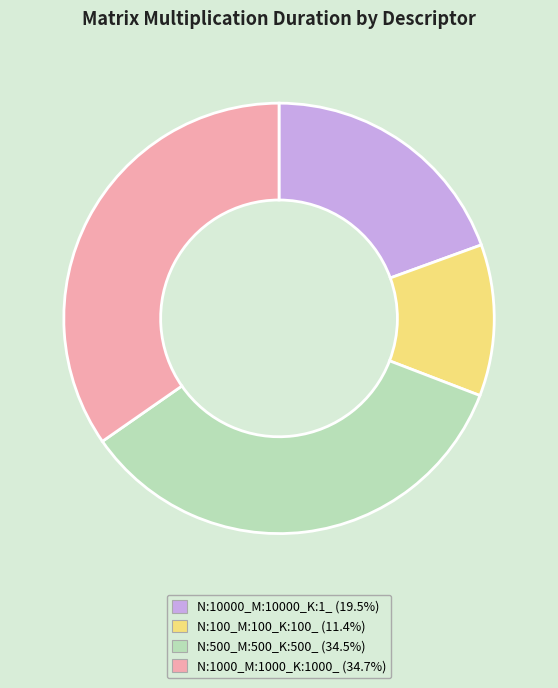

How many segments does this pie chart have?

4